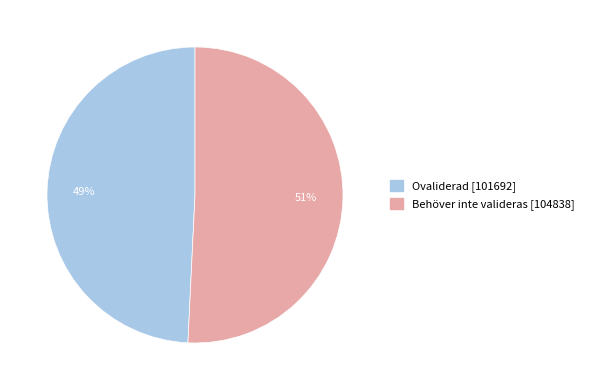

To the nearest percent, what percentage of the pie is Behöver inte valideras [104838]?

51%